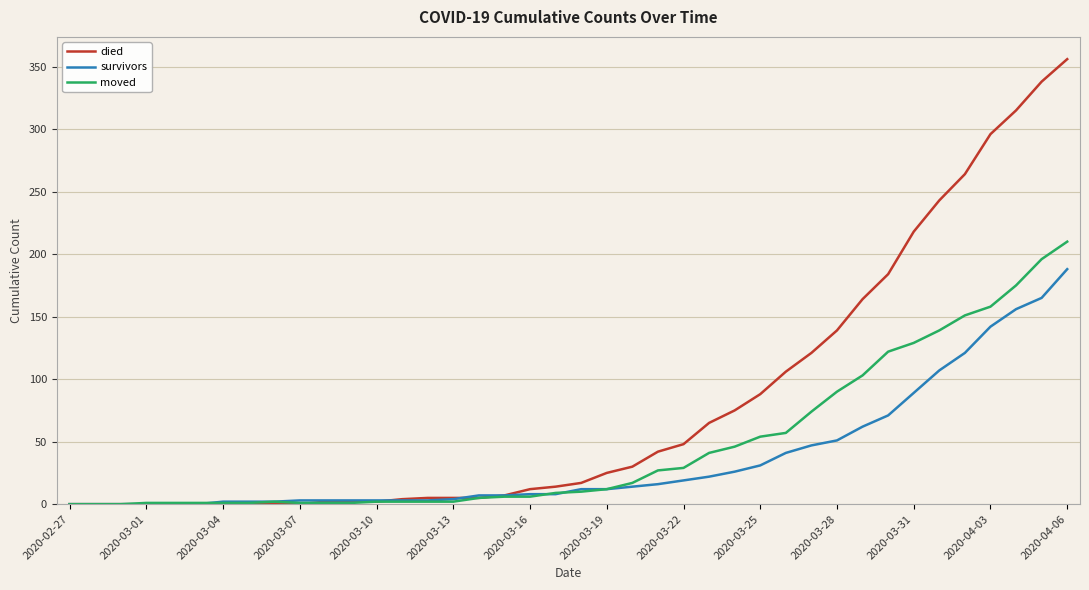

Which series has the largest total across all categories?

died